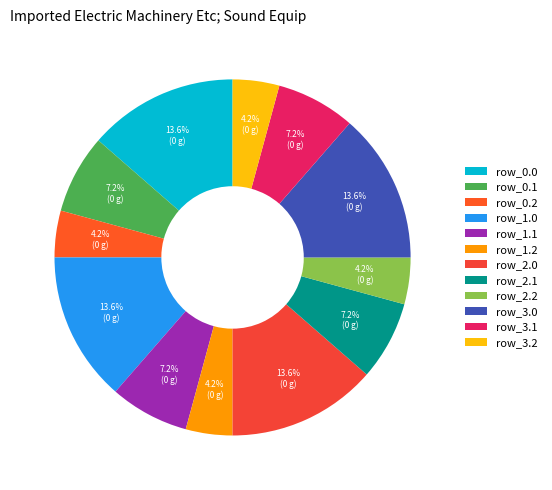

Count the number of slices in the pie.

12